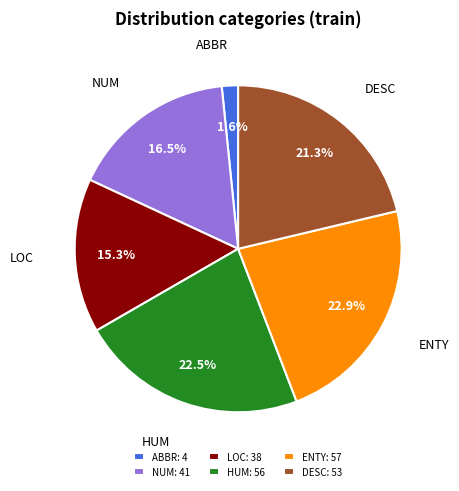

Does ABBR represent more than half of the total?

No